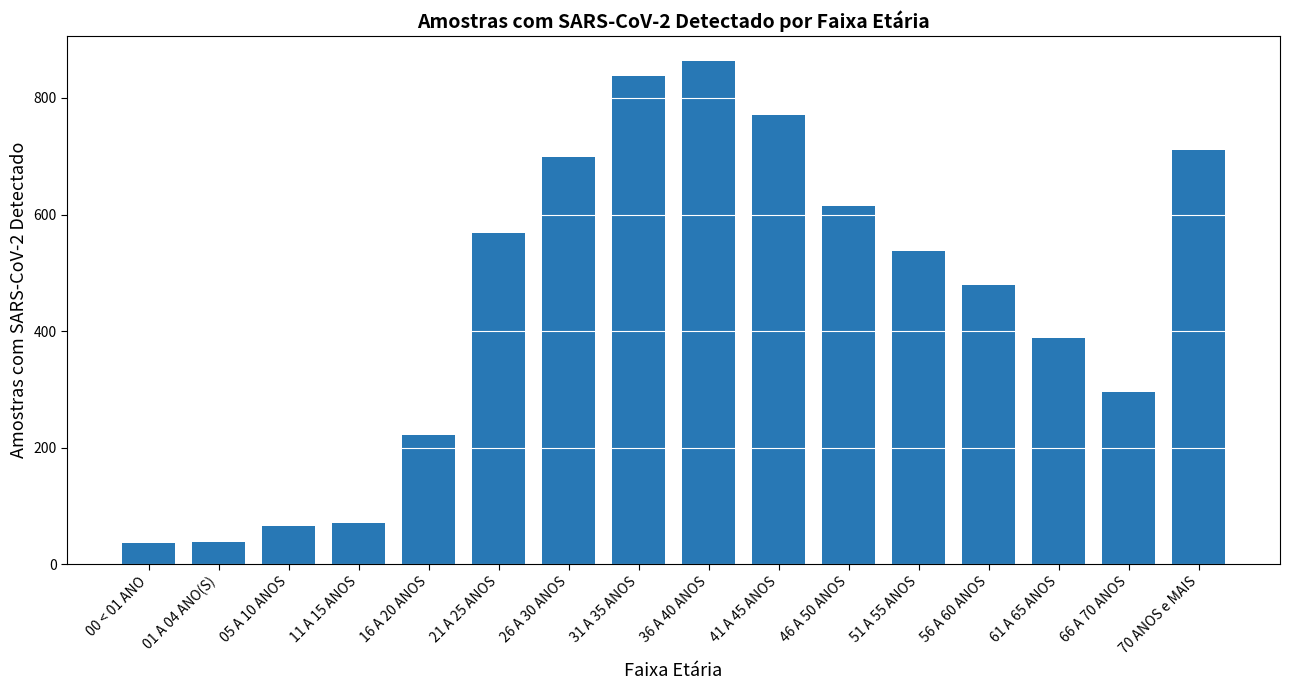

Is it true that the value at 56 A 60 ANOS is 139?

False